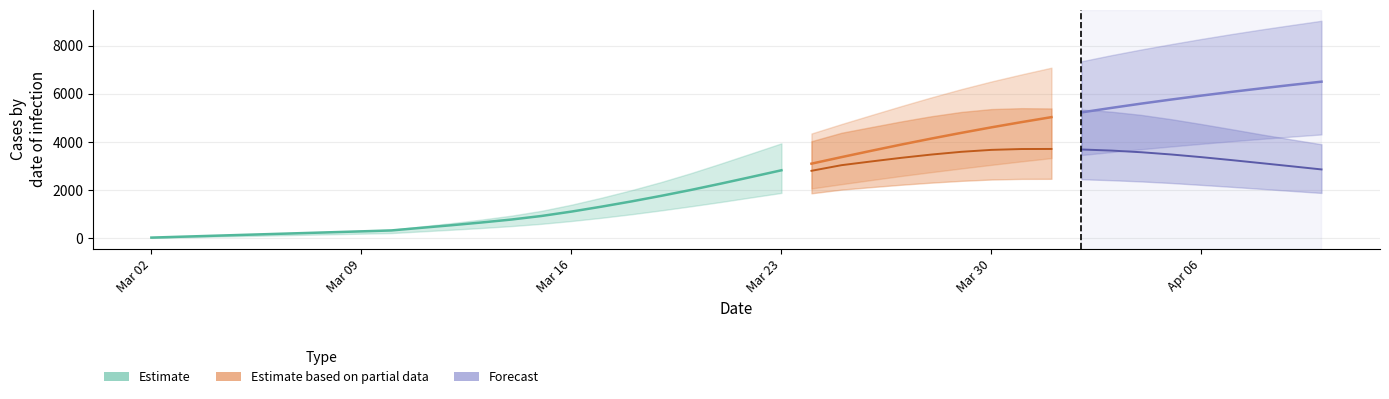

What is the value of the total_infected_upper point at the 36th from the left?

8272